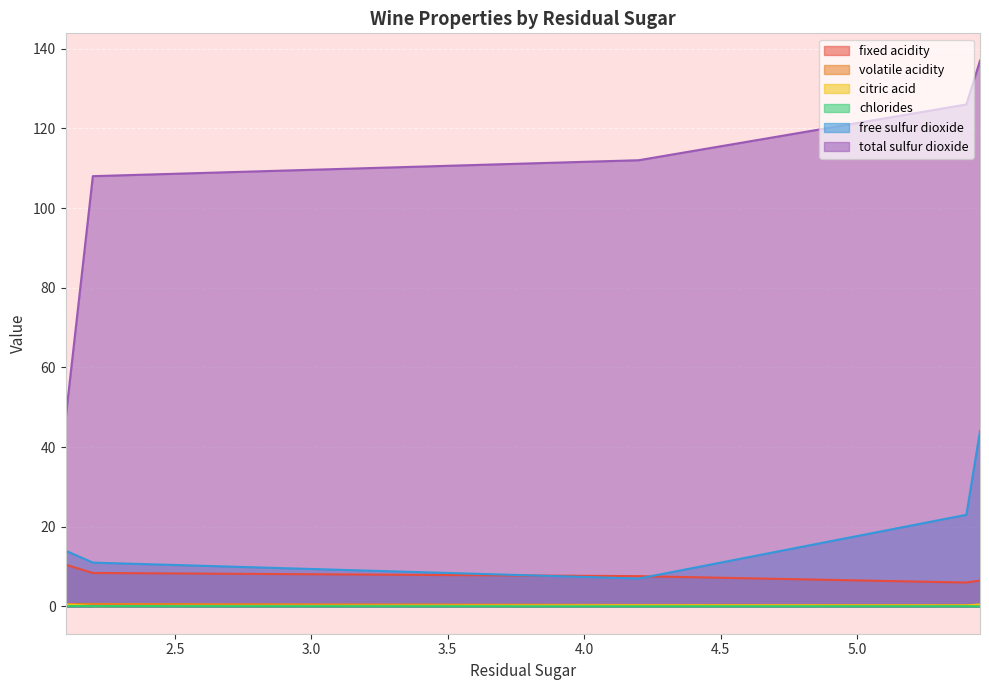

What are all the series names shown in the legend?

fixed acidity, volatile acidity, citric acid, chlorides, free sulfur dioxide, total sulfur dioxide